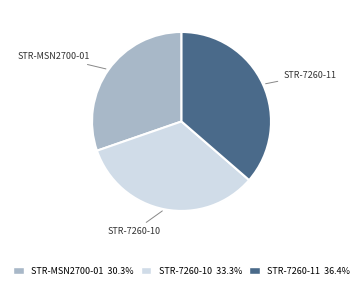

Does any single category account for the majority?

No